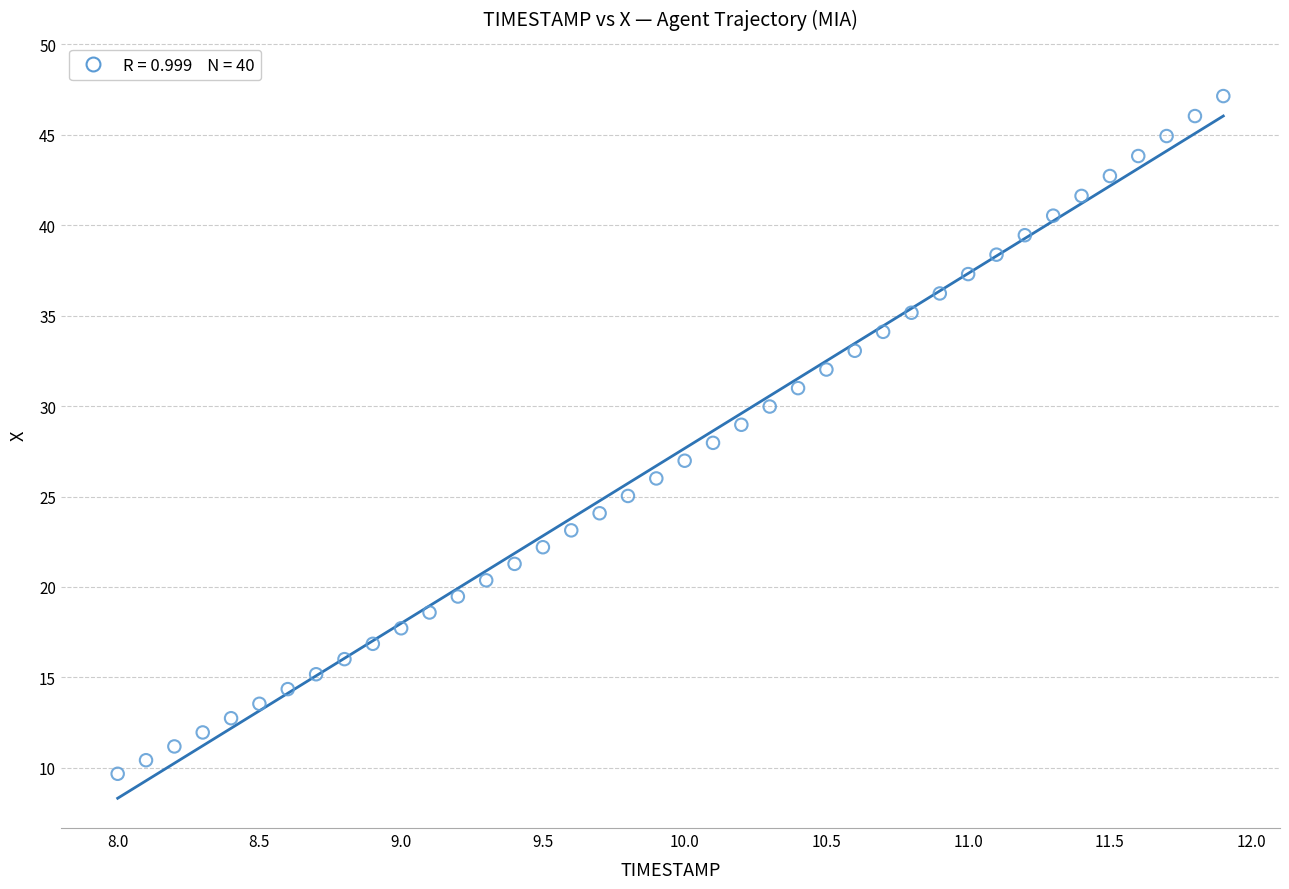

What is the range of Y values (max minus min)?

37.5